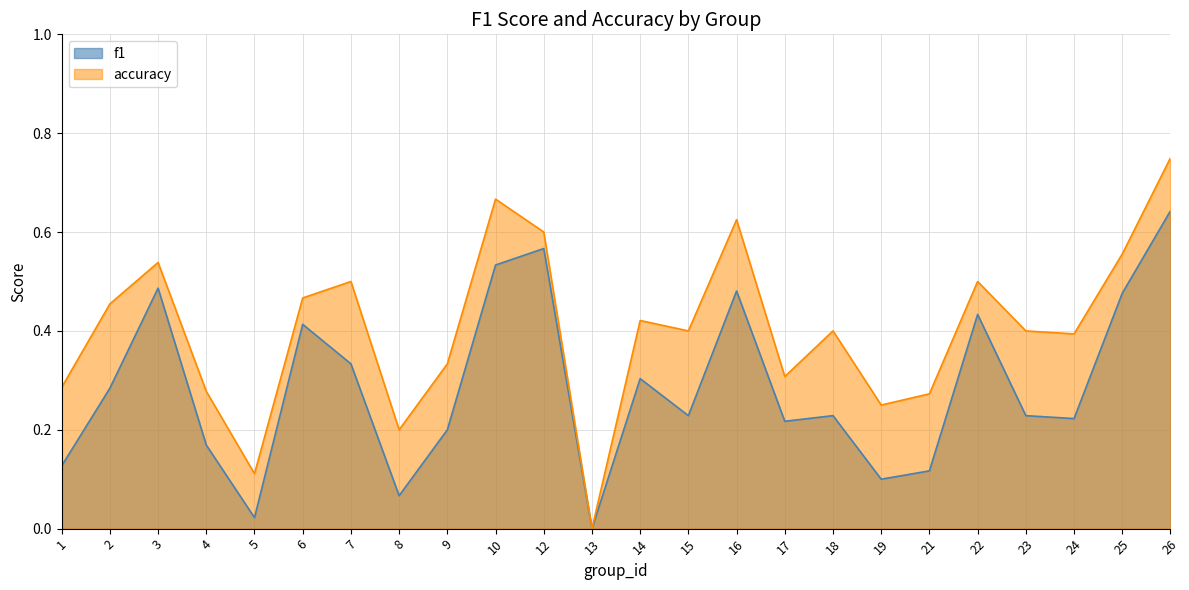

What is the sum of the f1 values at 2 and 19?

0.4